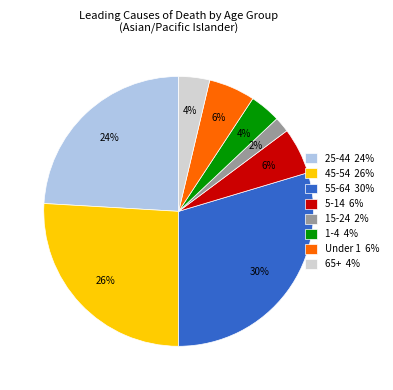

What is the ratio of the value at Under 1 6% to the value at 15-24 2%?

3.0